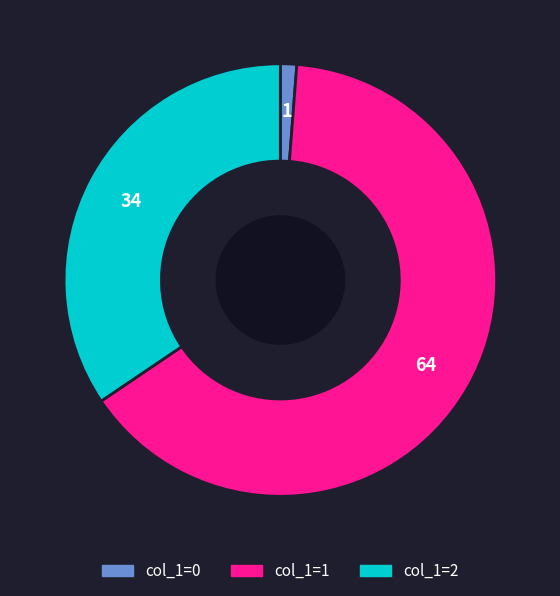

Is there a majority slice in this chart?

Yes